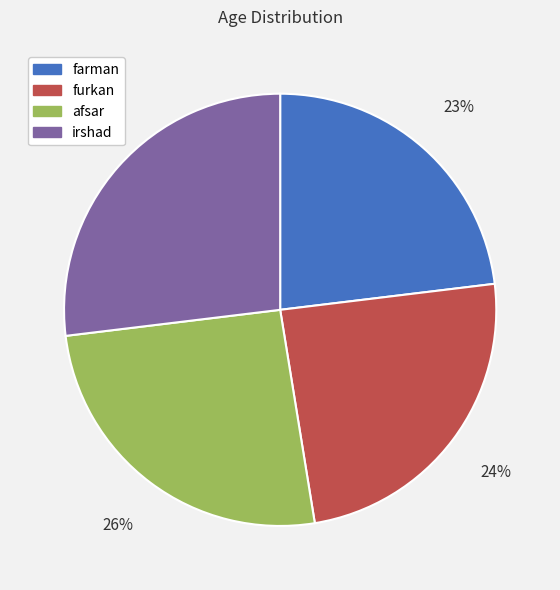

Is there a majority slice in this chart?

No